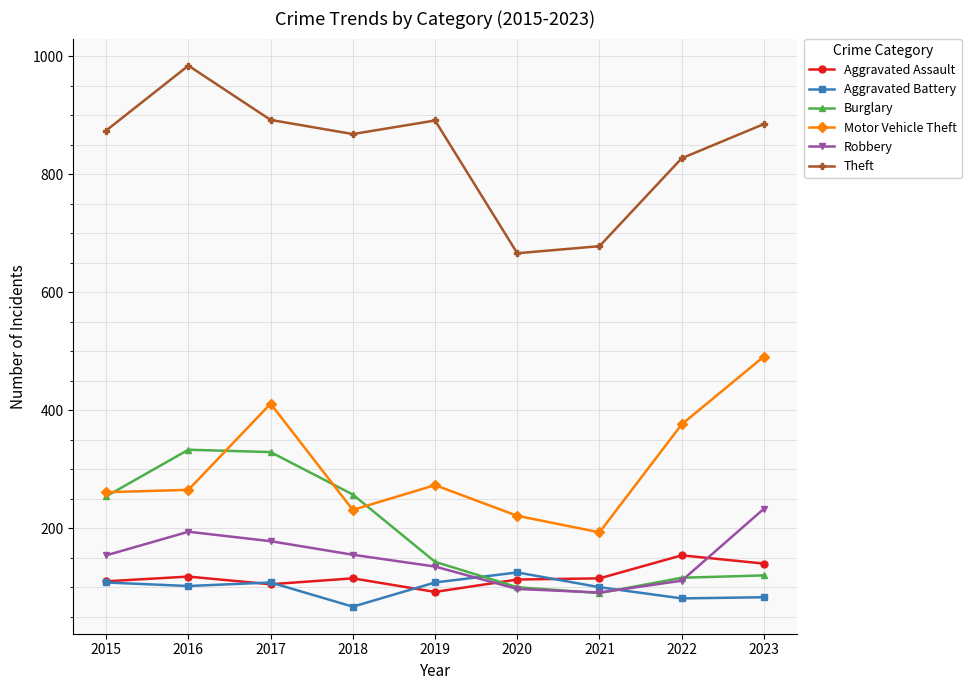

At which category does Motor Vehicle Theft reach its first local peak?

2017